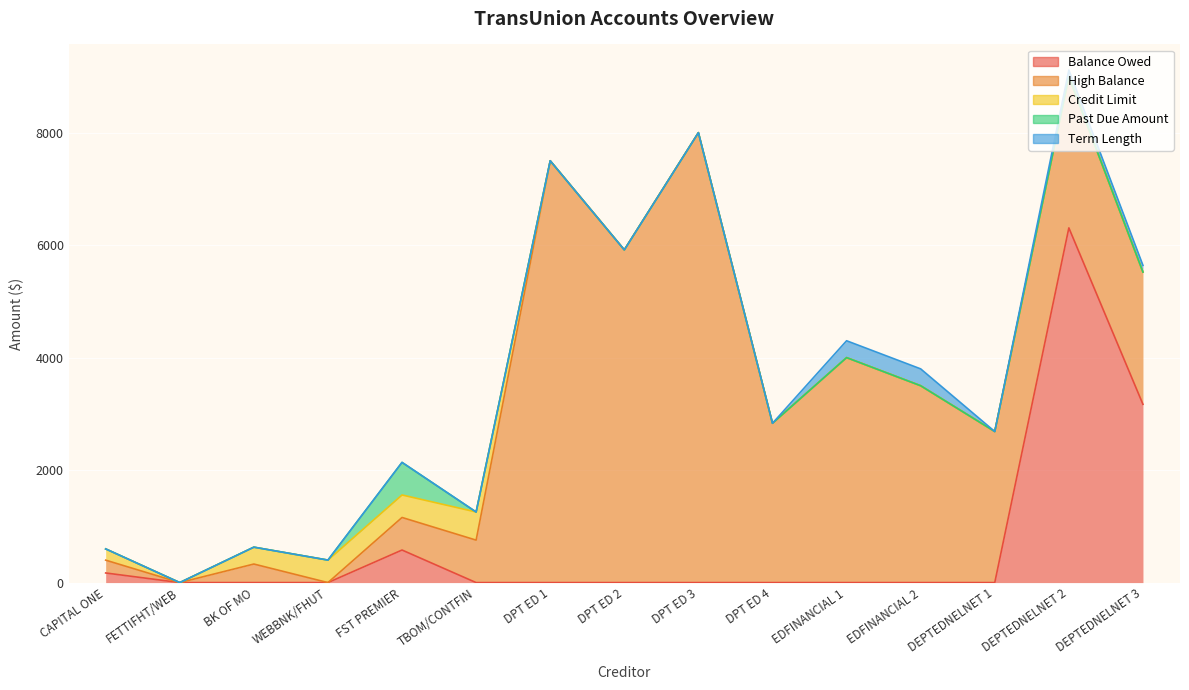

What is the label of the 7th point from the left?

DPT ED 1